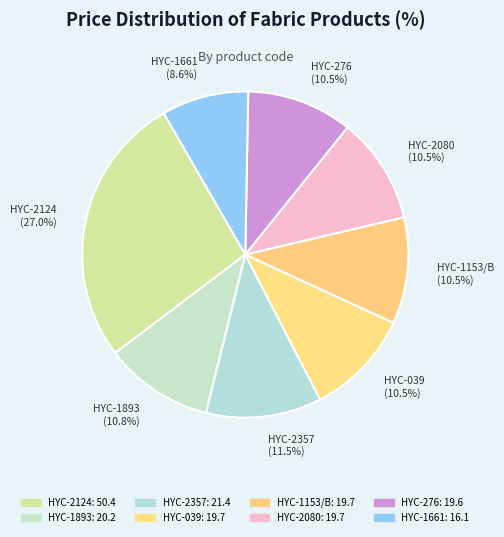

What is the ratio of the value at HYC-2080 to the value at HYC-2357?

0.9